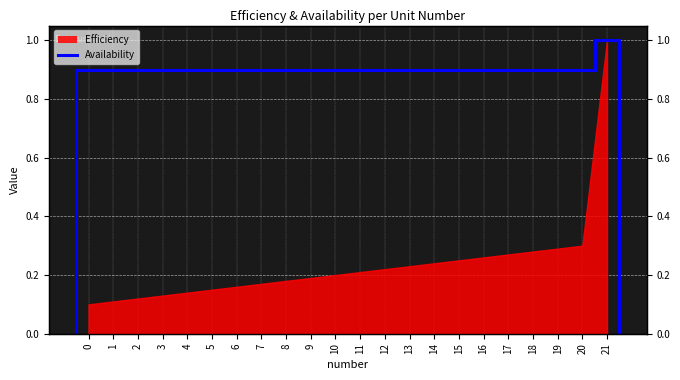

The value at 14 is 0.5. True or false?

False